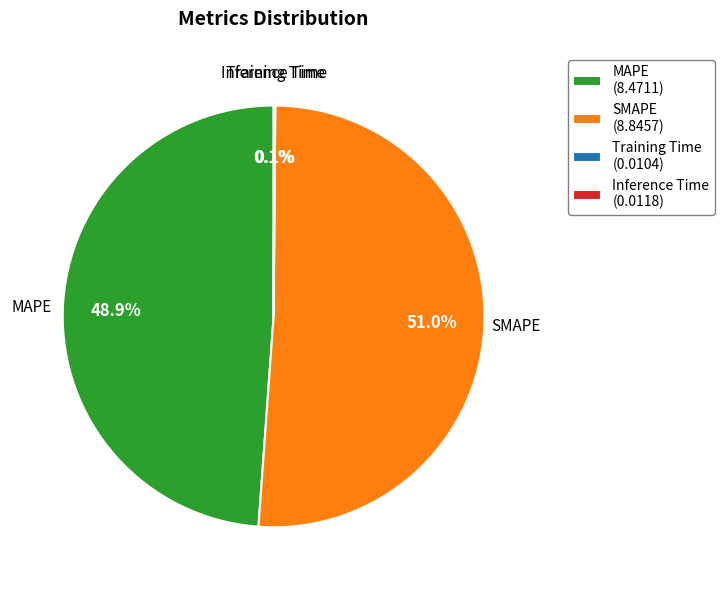

To the nearest percent, what portion does SMAPE represent?

51%